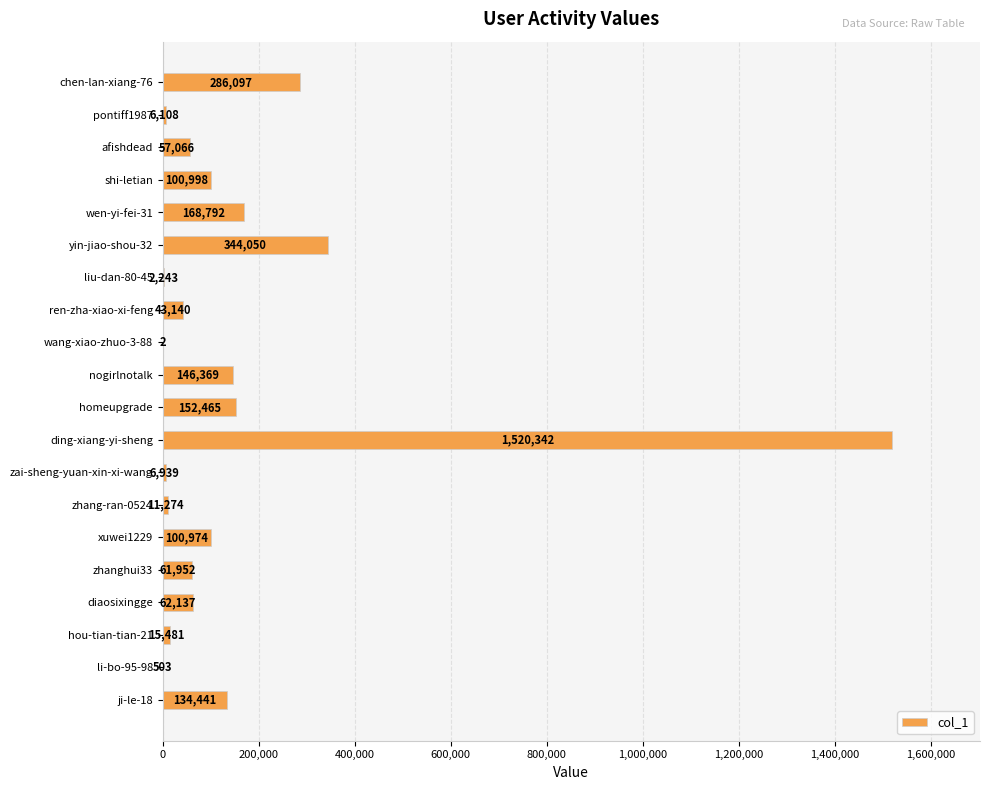

Reading bottom to top, what are all the values shown in this chart?

ji-le-18=134441	li-bo-95-98=503	hou-tian-tian-21=15481	diaosixingge=62137	zhanghui33=61952	xuwei1229=100974	zhang-ran-0524=11274	zai-sheng-yuan-xin-xi-wang=6939	ding-xiang-yi-sheng=1520342	homeupgrade=152465	nogirlnotalk=146369	wang-xiao-zhuo-3-88=2	ren-zha-xiao-xi-feng=43140	liu-dan-80-45=2243	yin-jiao-shou-32=344050	wen-yi-fei-31=168792	shi-letian=100998	afishdead=57066	pontiff1987=6108	chen-lan-xiang-76=286097